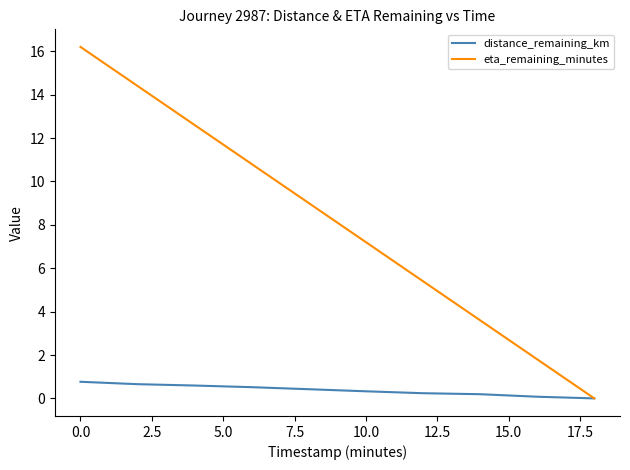

List the series in order of their peak value, highest first.

eta_remaining_minutes, distance_remaining_km